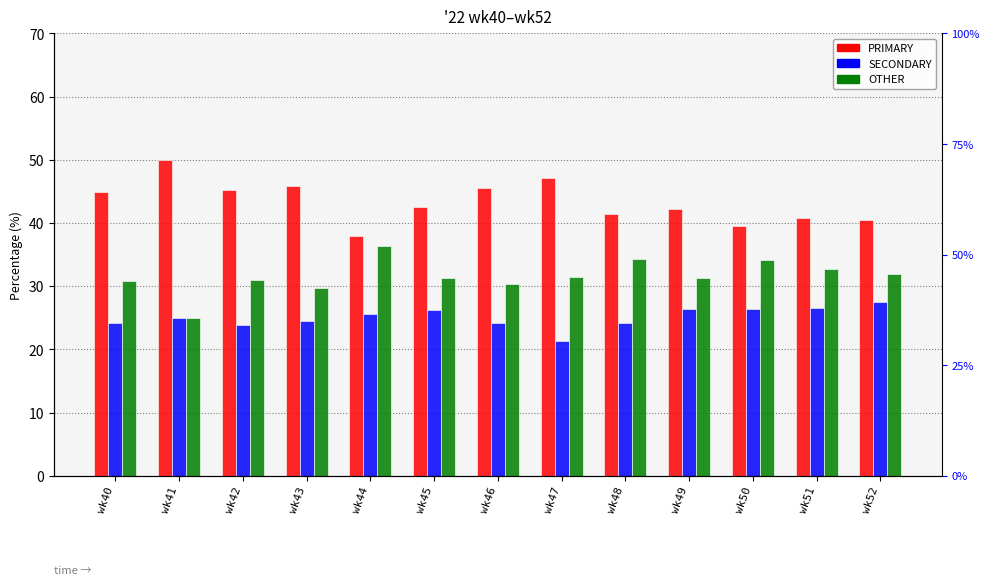

Which series has the largest total across all categories?

PRIMARY